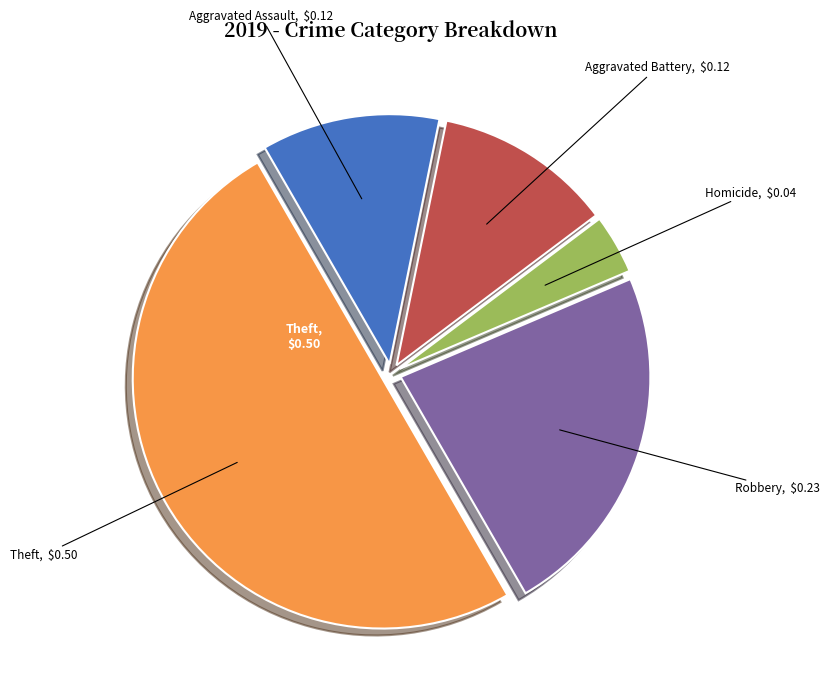

How many segments does this pie chart have?

5